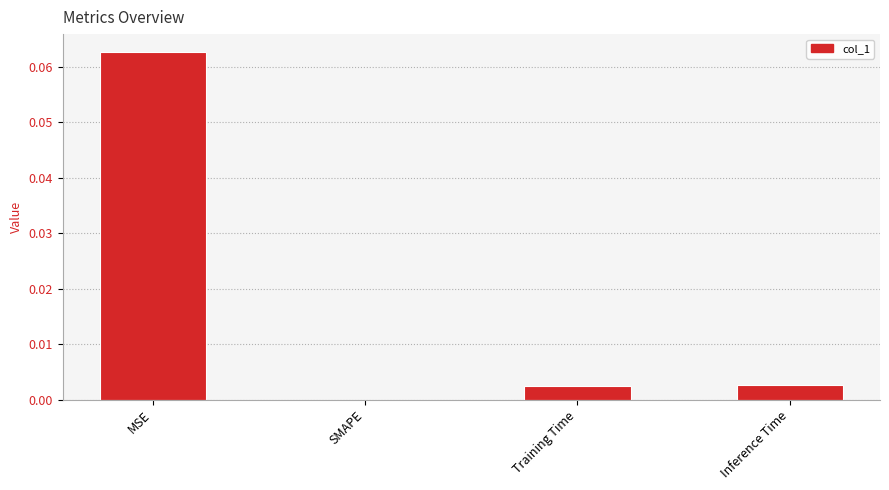

Which has a higher value, Training Time or MSE?

MSE